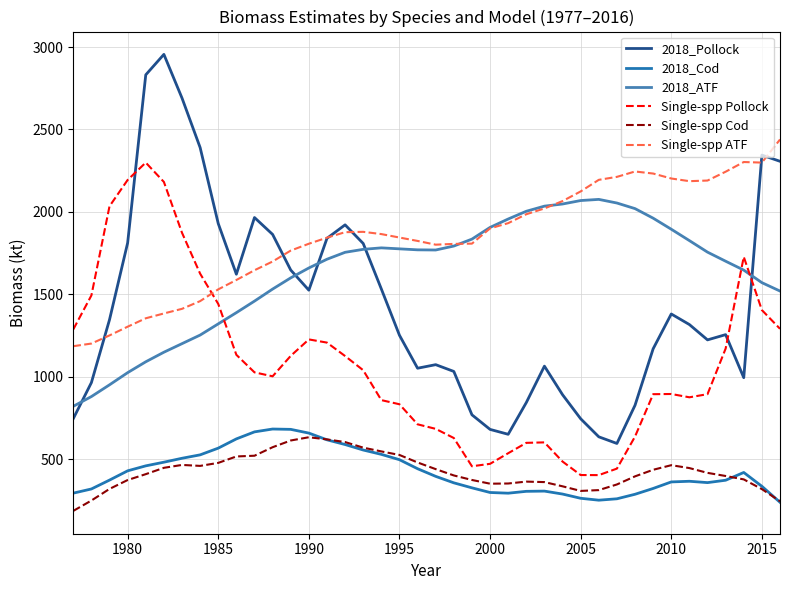

Which series has the widest spread of values?

2018_Pollock